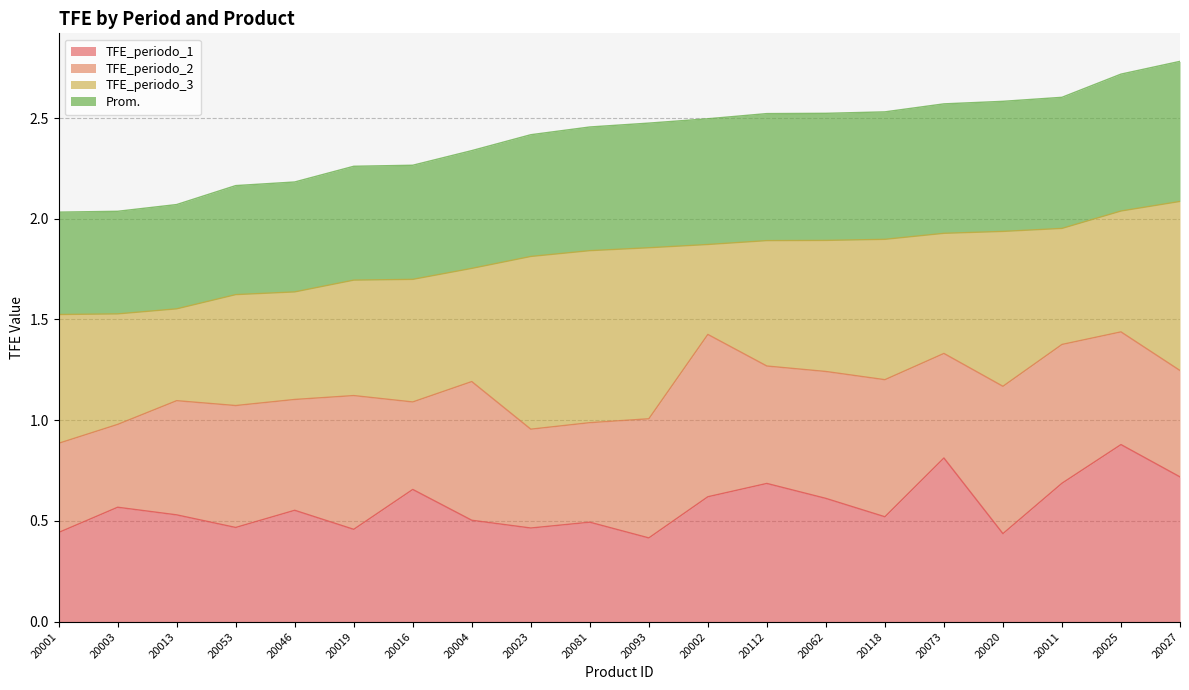

At which category does TFE_periodo_1 reach its first local valley?

20053